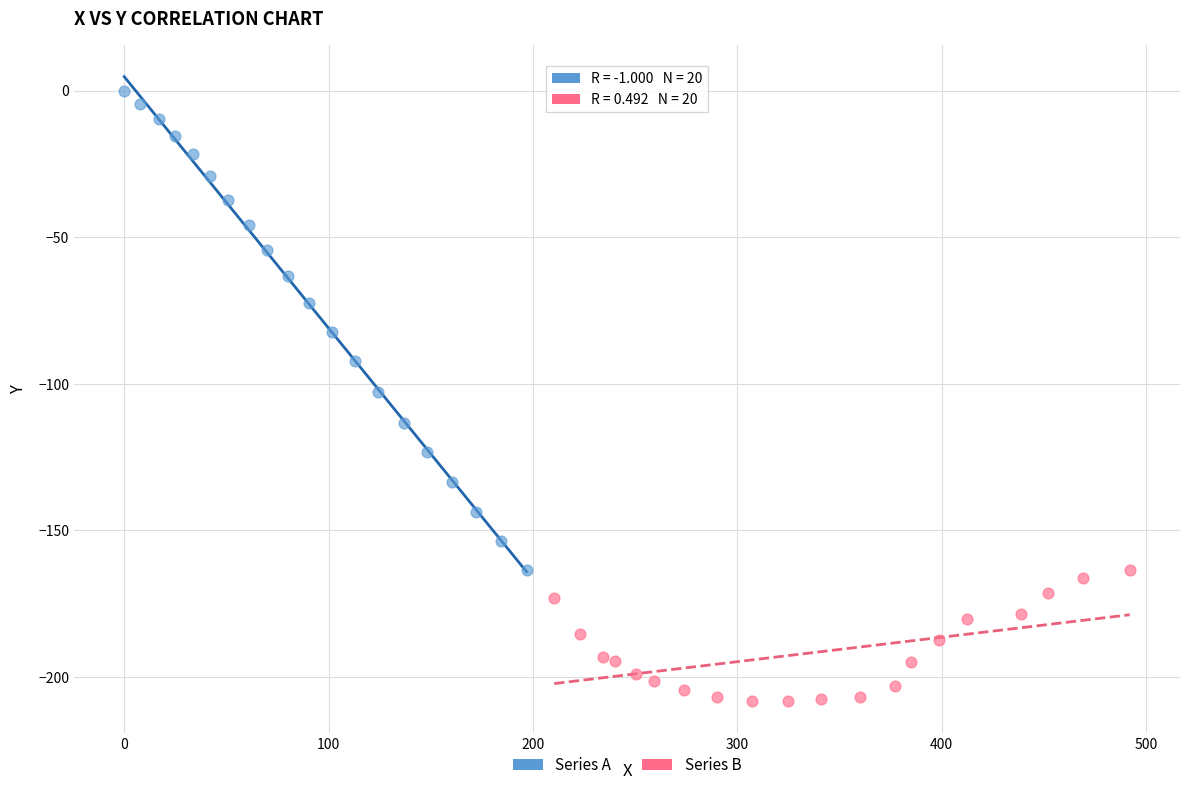

Which series has the widest spread of Y values?

Series A